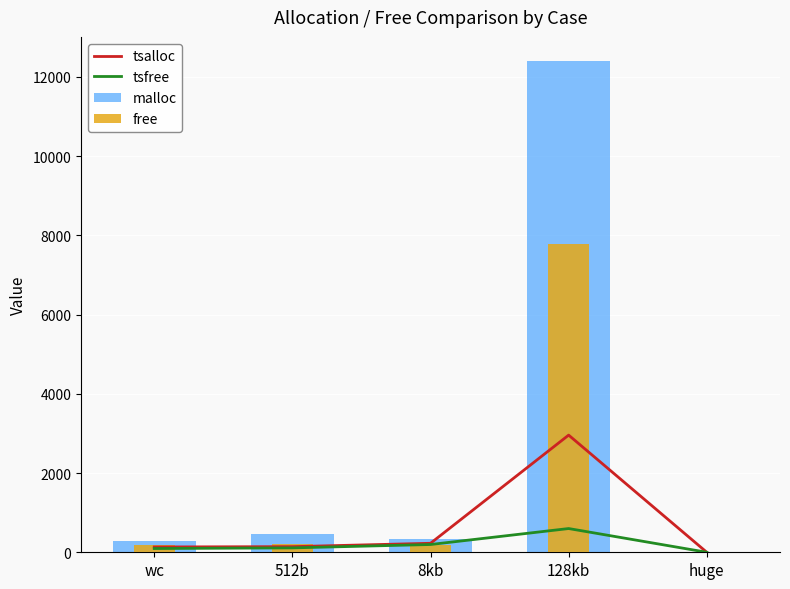

Does the chart contain stacked bars?

No